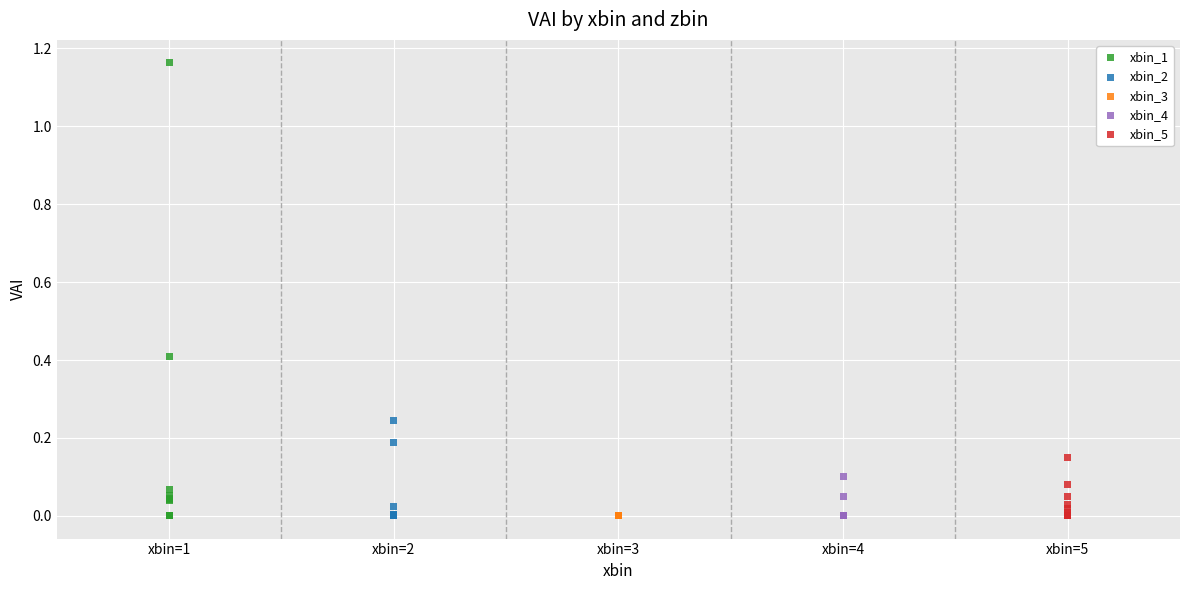

Which series contains the highest Y value?

xbin_1